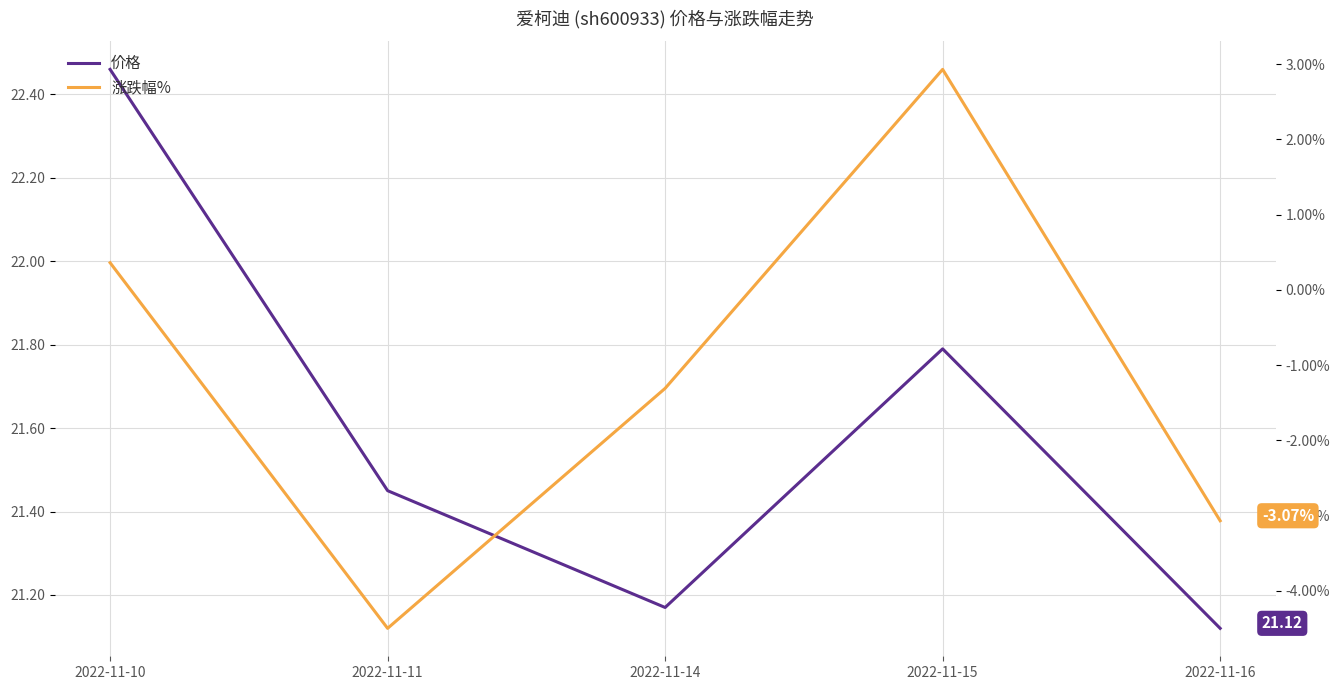

What is the value of the 涨跌幅% point at the 3rd from the left?

-1.3